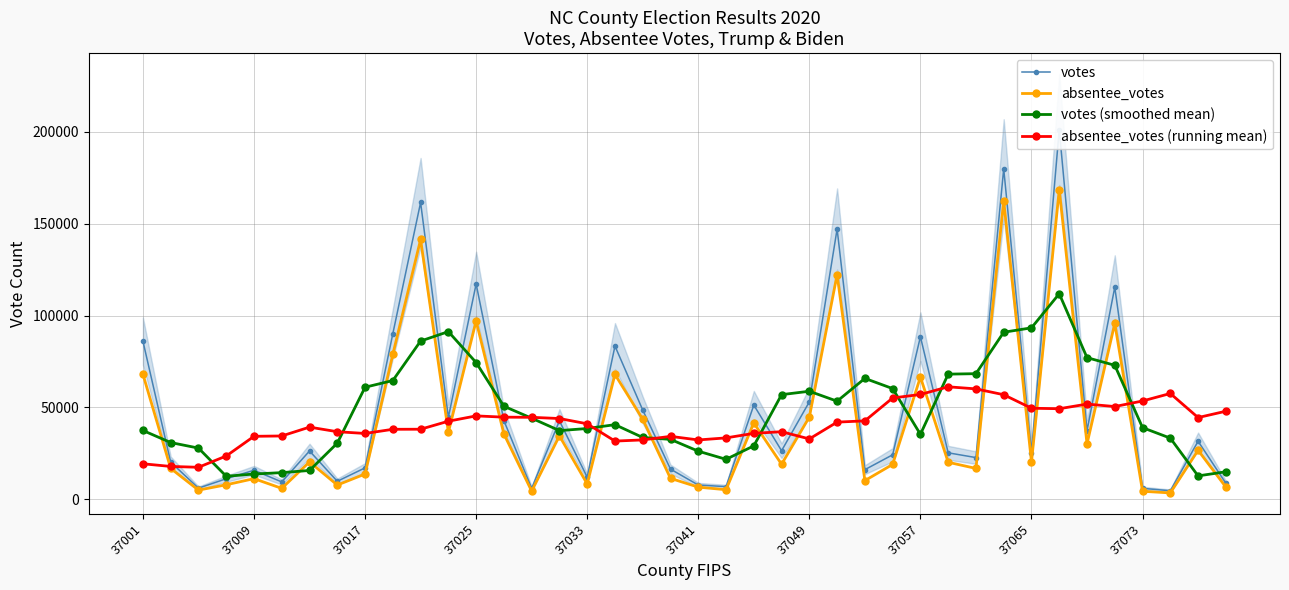

True or false: absentee_votes and votes cross at least once.

False